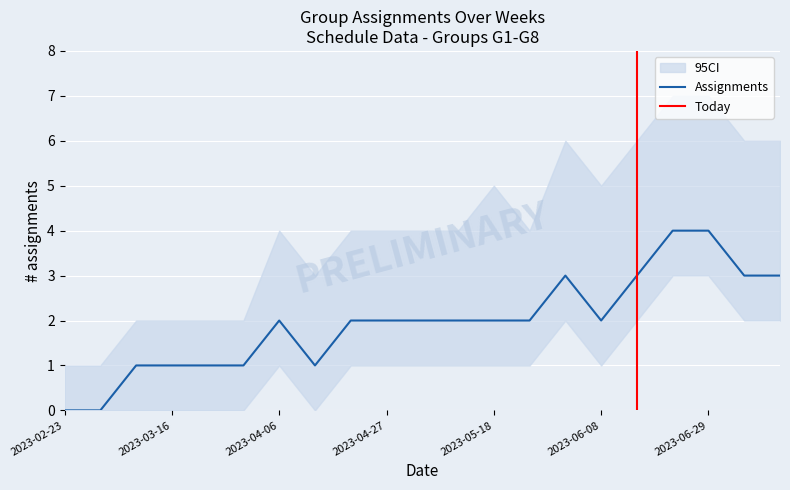

At which label does Assignments per week first exceed 2?

2023-06-01